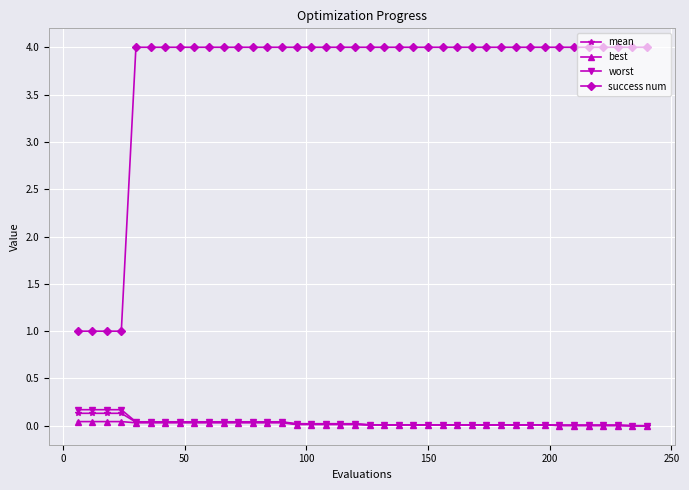

Which series has the largest total across all categories?

success num